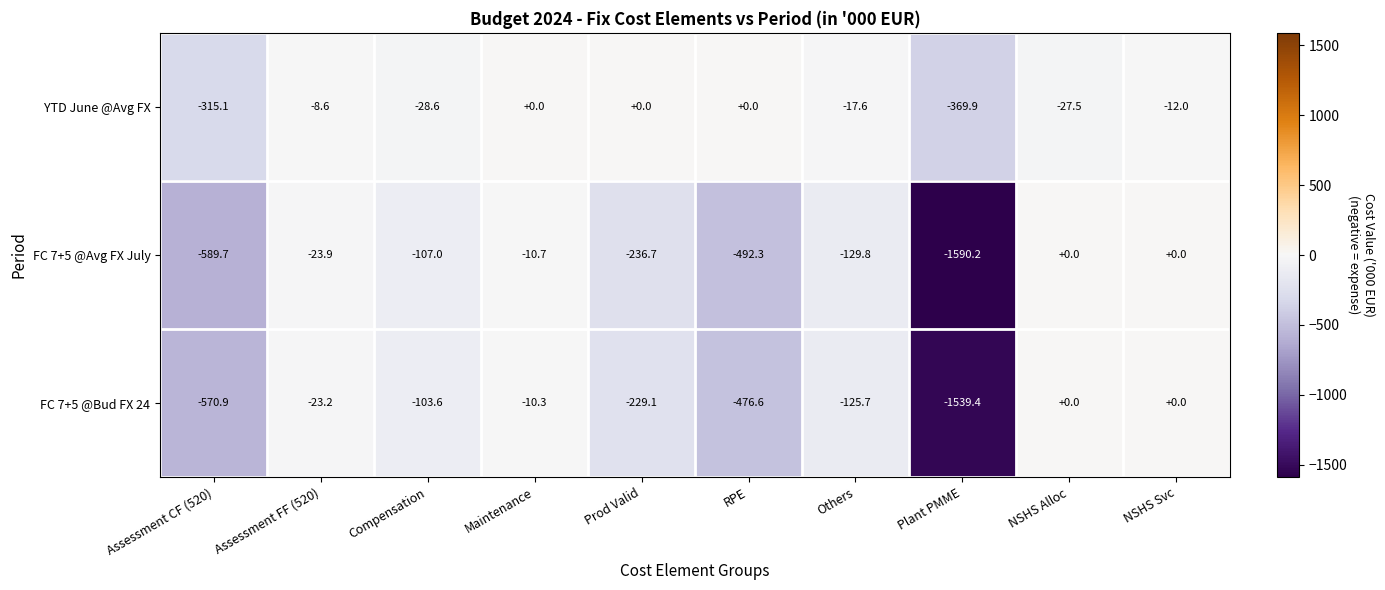

Reading right to left, transcribe all the data shown in this chart.

YTD June @Avg FX: NSHS Svc=-12.0	NSHS Alloc=-27.5	Plant PMME=-369.9	Others=-17.6	RPE=0.0	Prod Valid=0.0	Maintenance=0.0	Compensation=-28.6	Assessment FF (520)=-8.6	Assessment CF (520)=-315.1
FC 7+5 @Avg FX July: NSHS Svc=0.0	NSHS Alloc=0.0	Plant PMME=-1590.2	Others=-129.8	RPE=-492.3	Prod Valid=-236.7	Maintenance=-10.7	Compensation=-107.0	Assessment FF (520)=-23.9	Assessment CF (520)=-589.7
FC 7+5 @Bud FX 24: NSHS Svc=0.0	NSHS Alloc=0.0	Plant PMME=-1539.4	Others=-125.7	RPE=-476.6	Prod Valid=-229.1	Maintenance=-10.3	Compensation=-103.6	Assessment FF (520)=-23.2	Assessment CF (520)=-570.9